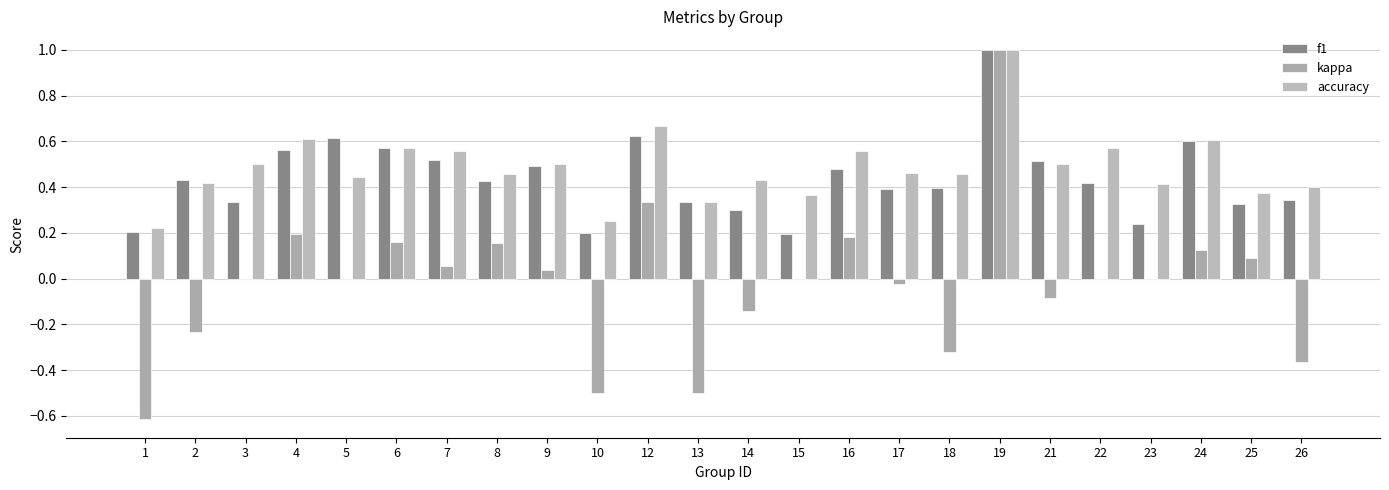

How many categories are shown in the chart?

24